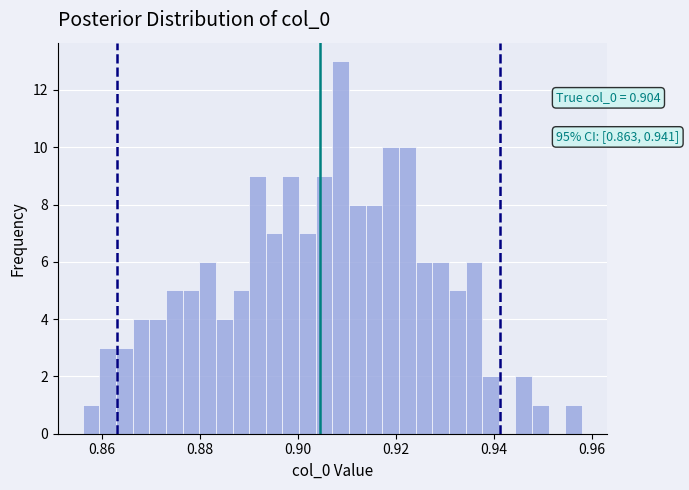

Read against the x-axis, roughly where is the centre of the tallest bar?

0.908